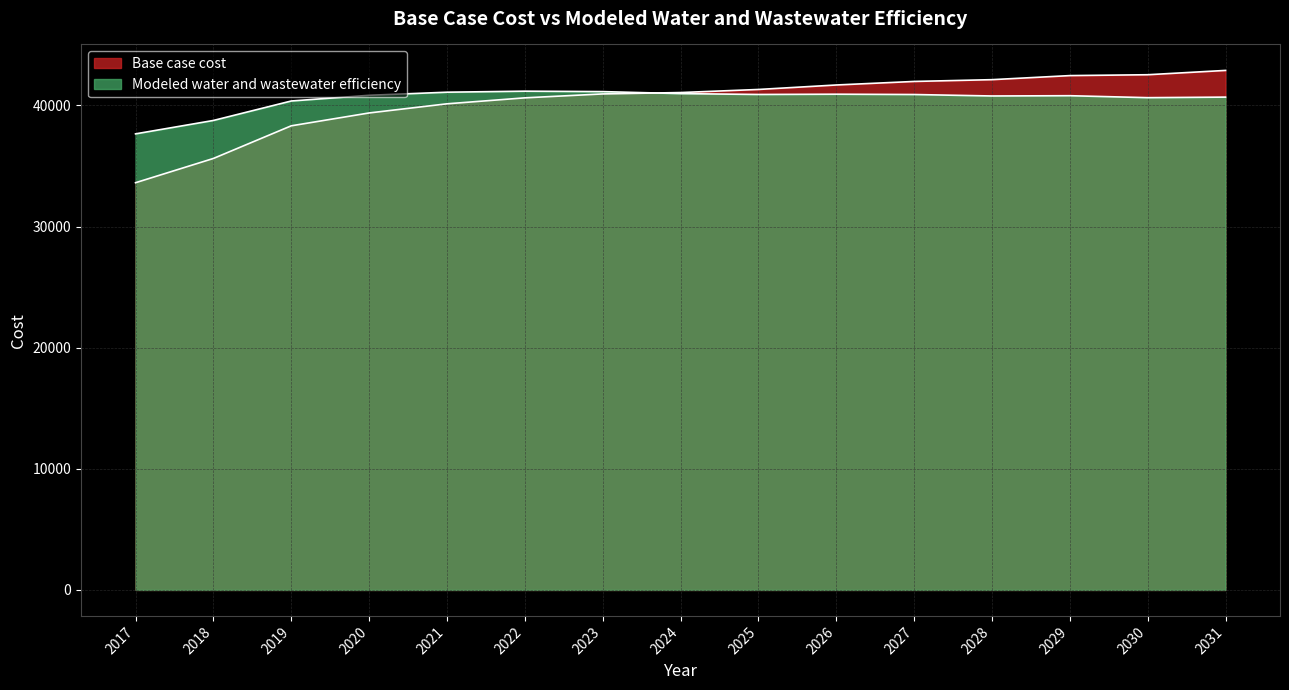

How many lines are shown in the chart?

2